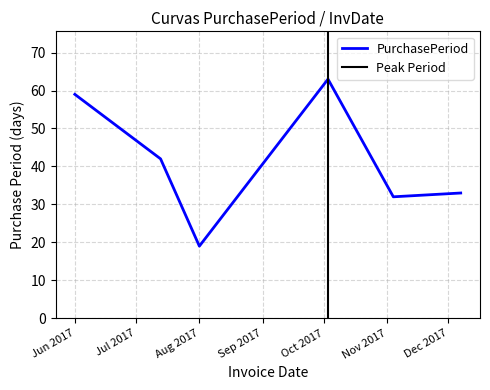

What is the smallest value displayed?

19